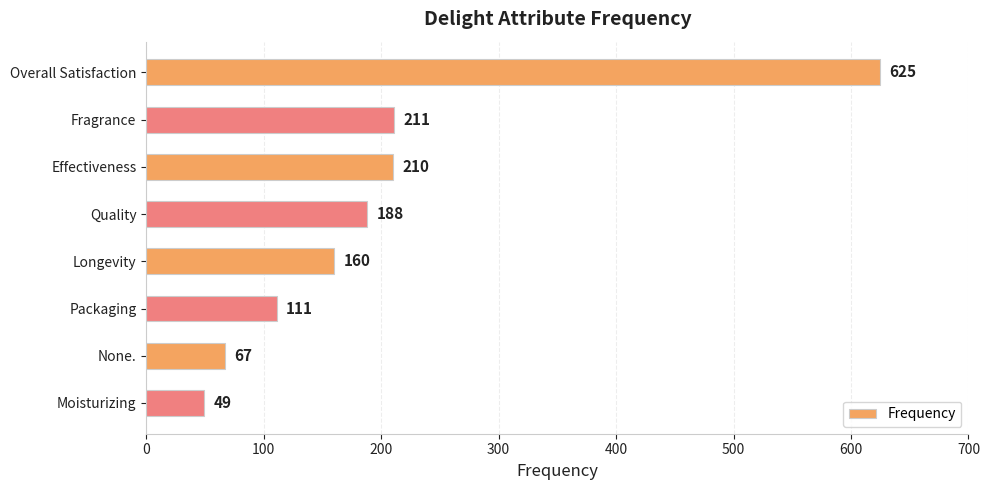

Reading top to bottom, transcribe all the data shown in this chart.

625	211	210	188	160	111	67	49